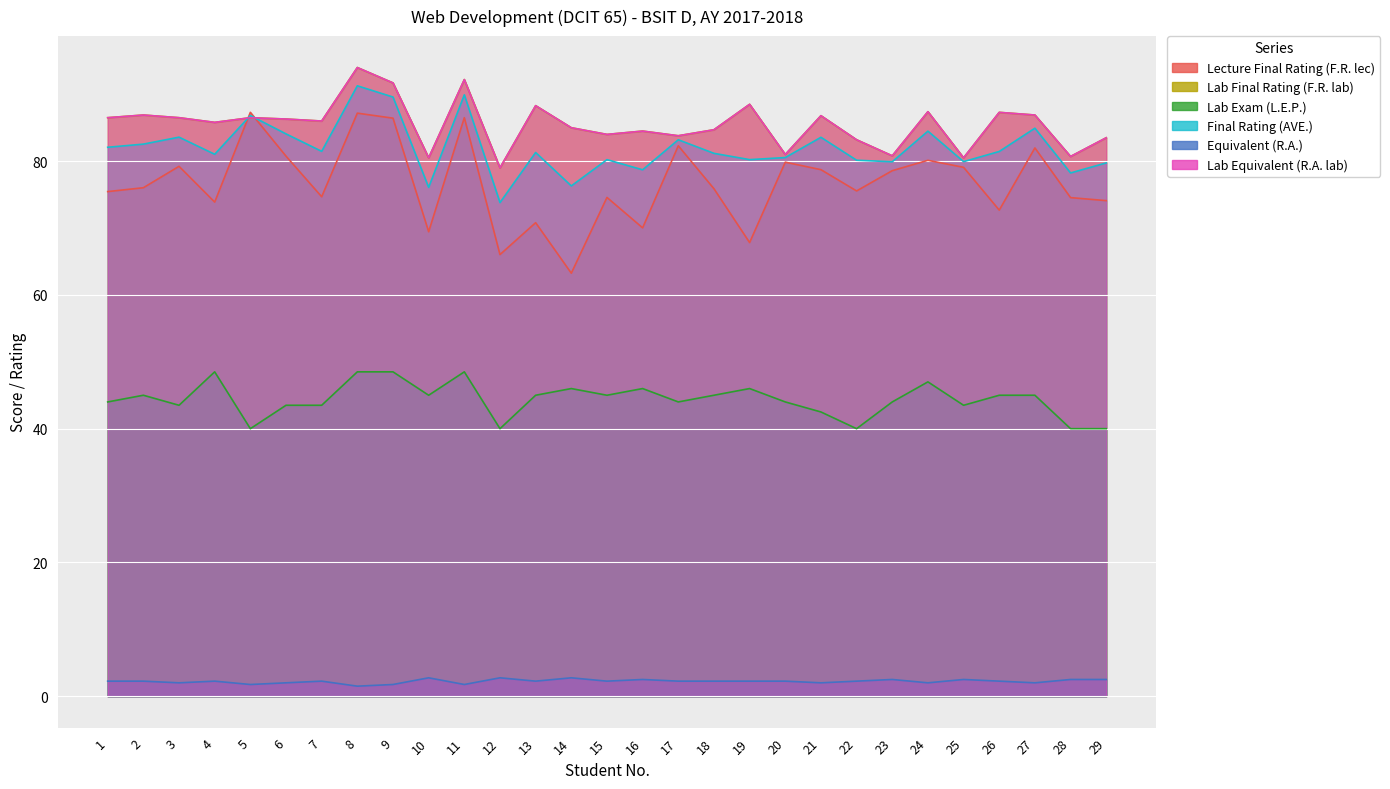

Reading left to right, list all the values displayed in this chart.

Lecture Final Rating (F.R. lec): 1=75.5	2=76.0	3=79.2	4=73.9	5=87.3	6=80.8	7=74.7	8=87.2	9=86.4	10=69.5	11=86.5	12=66.0	13=70.8	14=63.2	15=74.6	16=70.0	17=82.3	18=75.9	19=67.8	20=79.8	21=78.7	22=75.5	23=78.6	24=80.1	25=79.1	26=72.7	27=82.0	28=74.5	29=74.1
Lab Final Rating (F.R. lab): 1=86.5	2=86.9	3=86.5	4=85.8	5=86.5	6=86.3	7=86.0	8=94.0	9=91.7	10=80.5	11=92.2	12=79.0	13=88.3	14=85.0	15=84.0	16=84.5	17=83.8	18=84.7	19=88.5	20=81.0	21=86.8	22=83.2	23=80.8	24=87.4	25=80.5	26=87.3	27=86.9	28=80.7	29=83.5
Lab Exam (L.E.P.): 1=44.0	2=45.0	3=43.5	4=48.5	5=40.0	6=43.5	7=43.5	8=48.5	9=48.5	10=45.0	11=48.5	12=40.0	13=45.0	14=46.0	15=45.0	16=46.0	17=44.0	18=45.0	19=46.0	20=44.0	21=42.5	22=40.0	23=44.0	24=47.0	25=43.5	26=45.0	27=45.0	28=40.0	29=40.0
Final Rating (AVE.): 1=82.1	2=82.5	3=83.6	4=81.0	5=86.8	6=84.1	7=81.5	8=91.3	9=89.6	10=76.1	11=89.9	12=73.8	13=81.3	14=76.3	15=80.2	16=78.7	17=83.2	18=81.2	19=80.2	20=80.5	21=83.6	22=80.1	23=79.9	24=84.5	25=79.9	26=81.5	27=84.9	28=78.2	29=79.7
Equivalent (R.A.): 1=2.2	2=2.2	3=2.0	4=2.2	5=1.8	6=2.0	7=2.2	8=1.5	9=1.8	10=2.8	11=1.8	12=2.8	13=2.2	14=2.8	15=2.2	16=2.5	17=2.2	18=2.2	19=2.2	20=2.2	21=2.0	22=2.2	23=2.5	24=2.0	25=2.5	26=2.2	27=2.0	28=2.5	29=2.5
Lab Equivalent (R.A. lab): 1=86.5	2=86.9	3=86.5	4=85.8	5=86.5	6=86.3	7=86.0	8=94.0	9=91.7	10=80.5	11=92.2	12=79.0	13=88.3	14=85.0	15=84.0	16=84.5	17=83.8	18=84.7	19=88.5	20=81.0	21=86.8	22=83.2	23=80.8	24=87.4	25=80.5	26=87.3	27=86.9	28=80.7	29=83.5